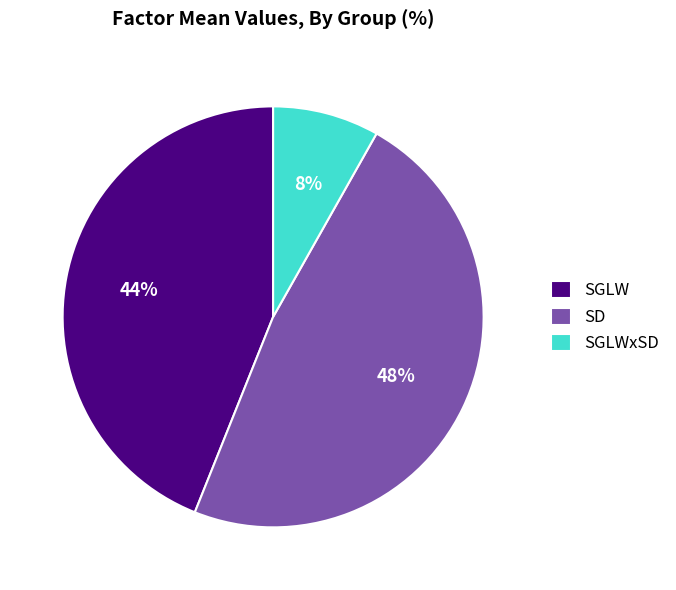

Is it true that SGLWxSD is 8% of the pie?

True